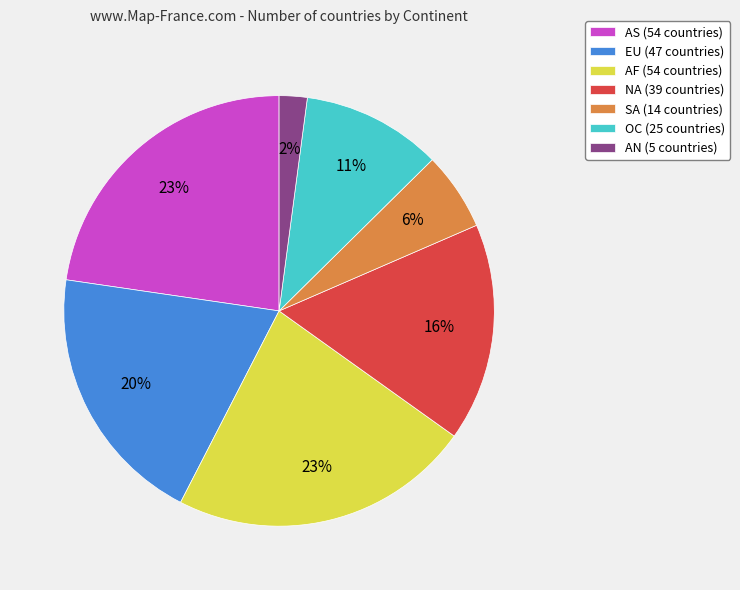

What is the ratio of the value at AF (54 countries) to the value at EU (47 countries)?

1.1